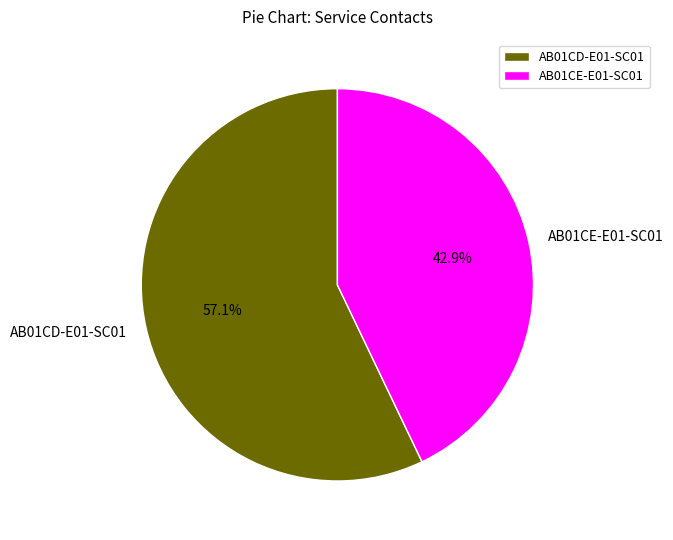

What percentage is the AB01CE-E01-SC01 slice, to the nearest percent?

43%